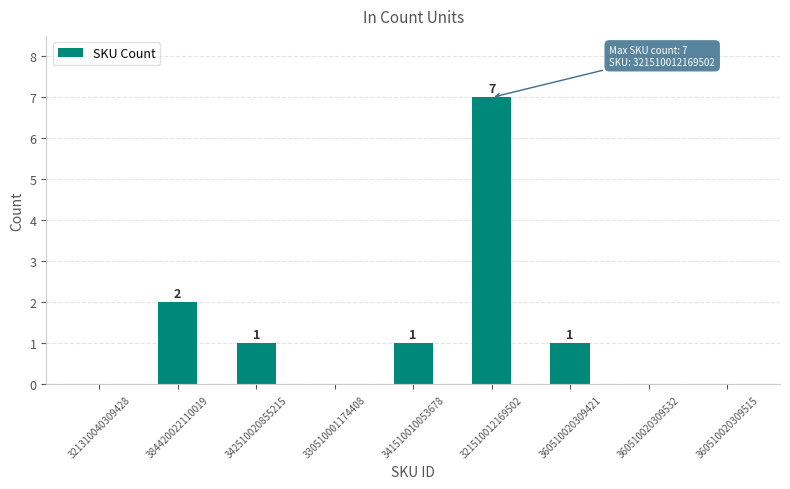

Which category has the highest value across all series?

321510012169502